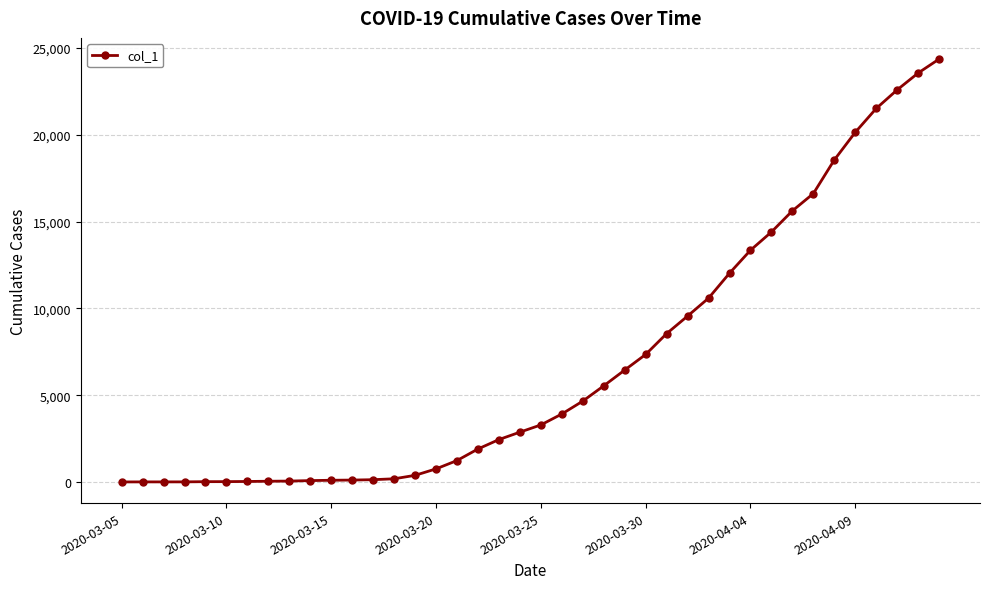

What is the difference between the maximum and minimum values?

24357